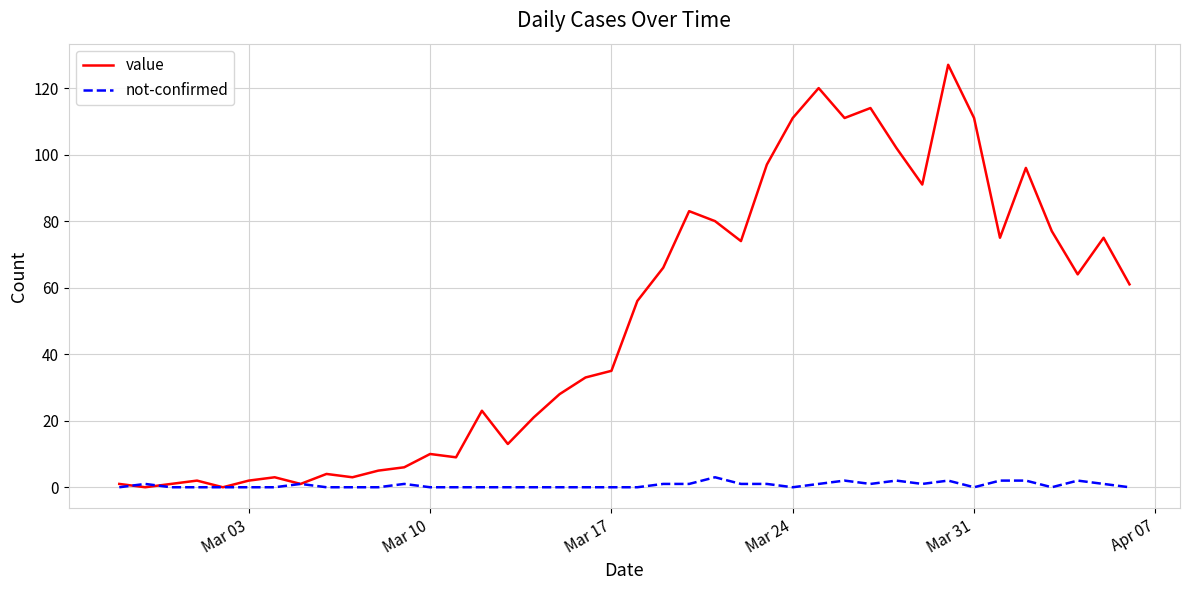

Which series ends up on top after the final intersection of value and not-confirmed?

value